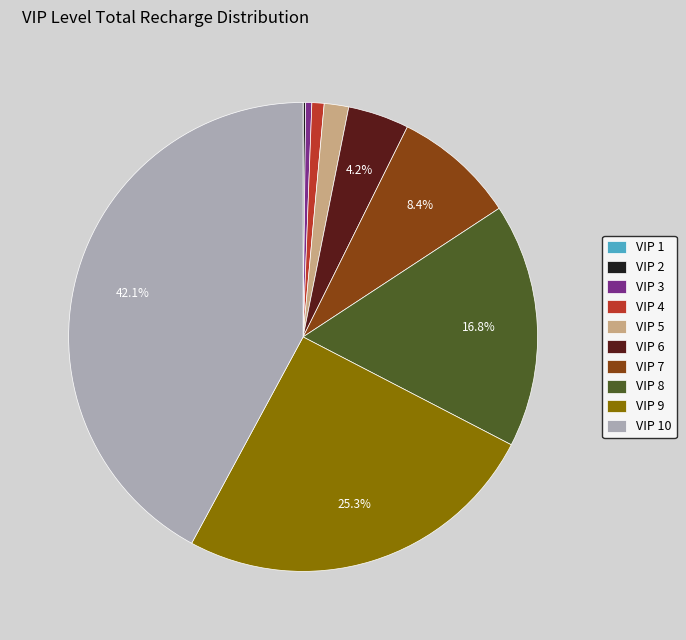

Does VIP 6 account for over 50% of the chart?

No